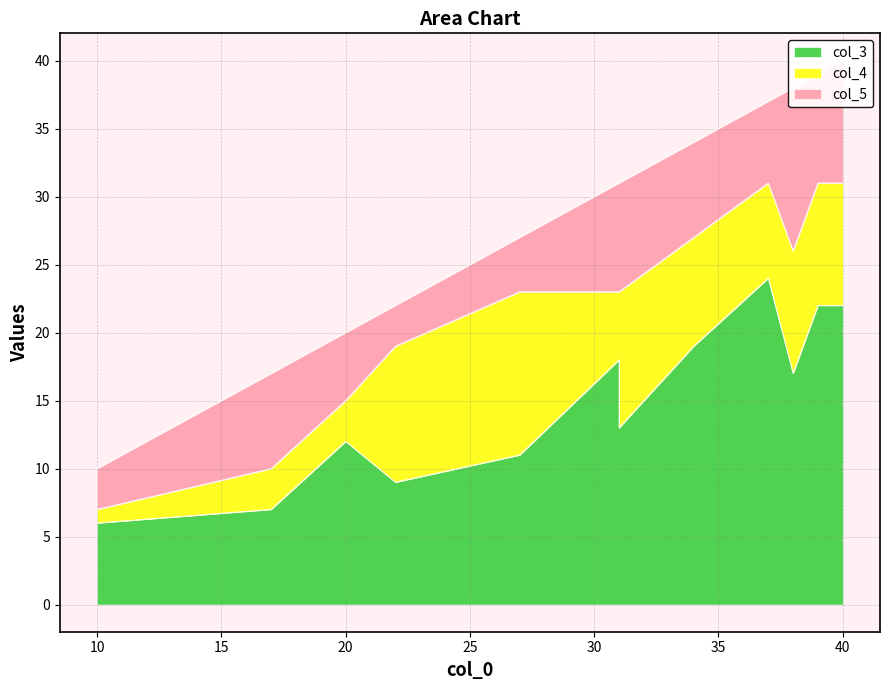

Count the number of data series in this chart.

3